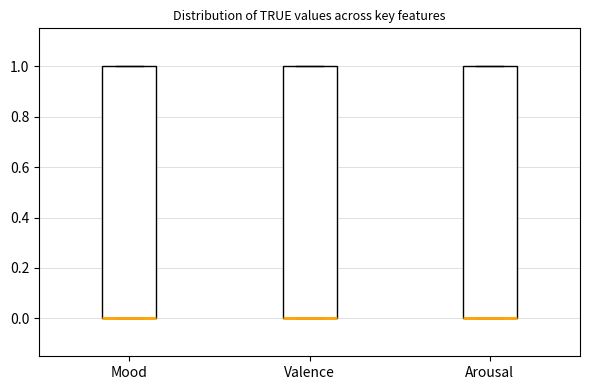

Where is the upper edge of the box for Mood on the y-axis? The values are not printed on the chart, so give them approximately, as read against the axis.

1